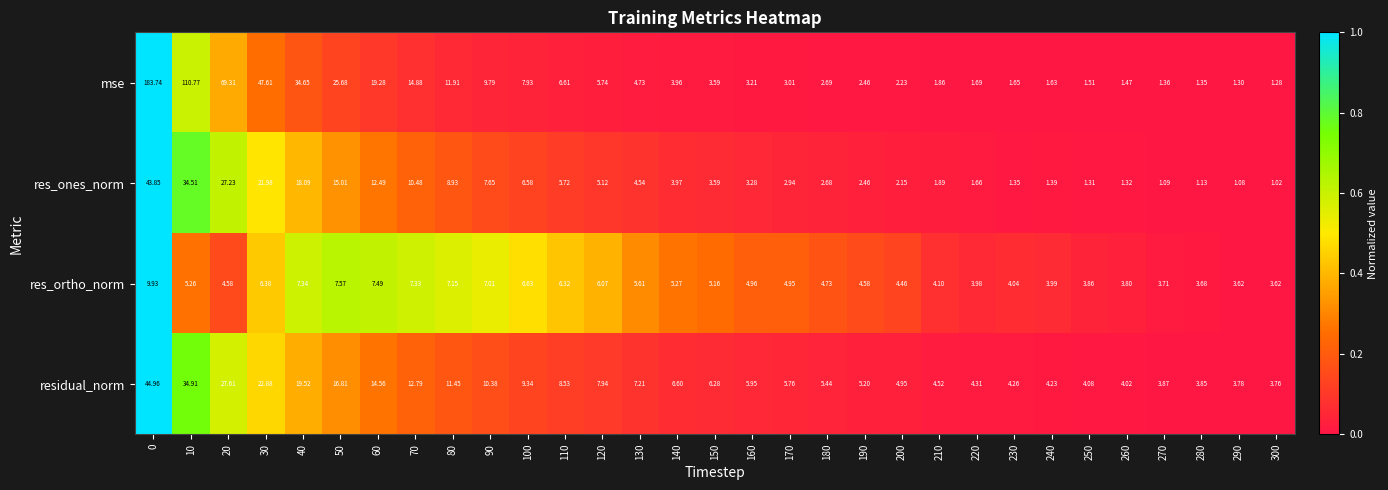

Is the value of res_ones_norm at 30 greater than the value of residual_norm at 40?

Yes